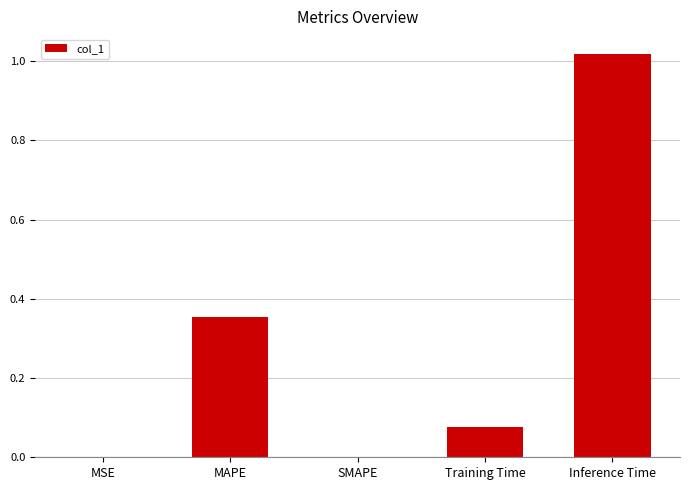

Which label corresponds to the largest value in the chart?

Inference Time